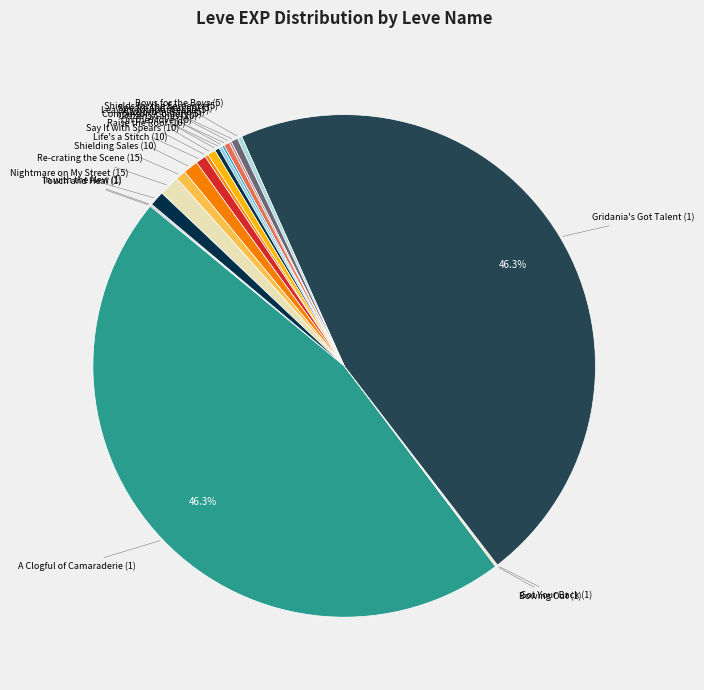

Count the number of slices in the pie.

20